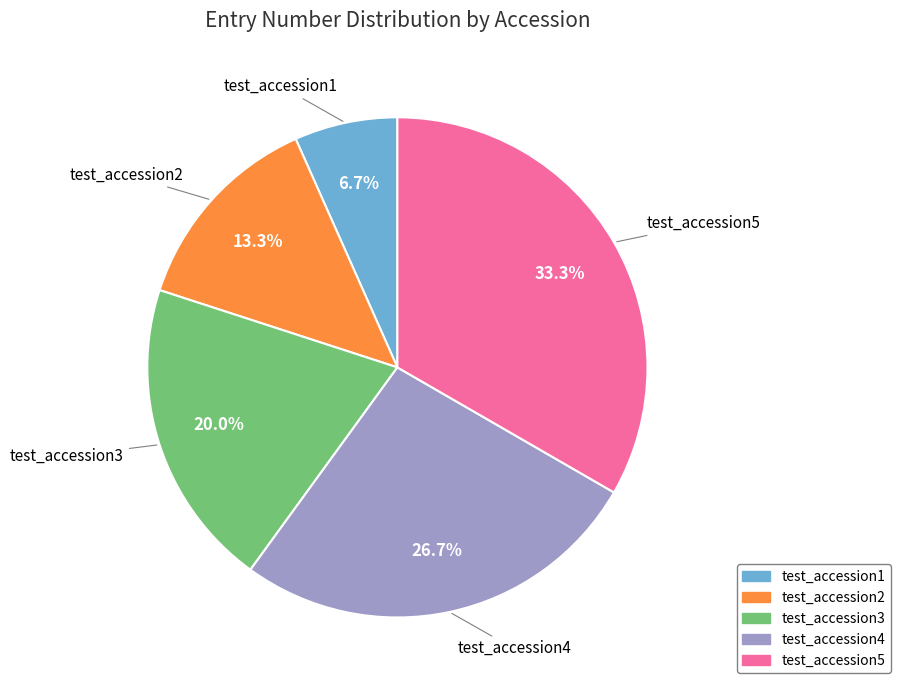

Approximately how many times larger is the value at test_accession1 compared to test_accession3?

0.3